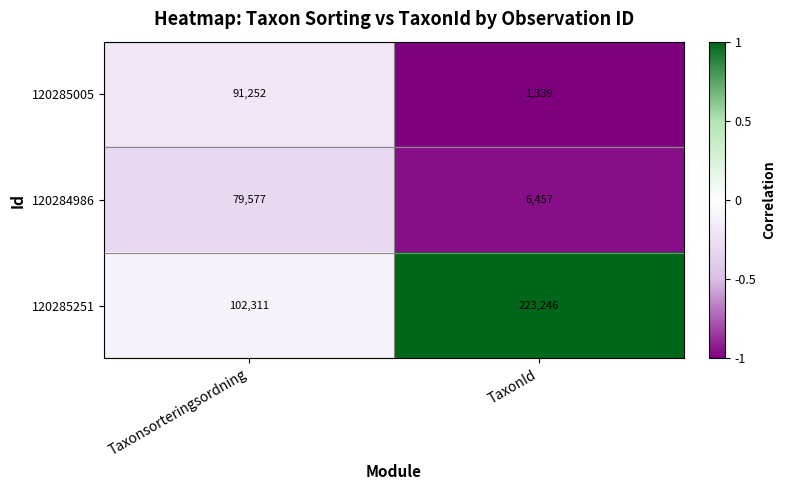

List the series in order of their peak value, highest first.

120285251, 120285005, 120284986